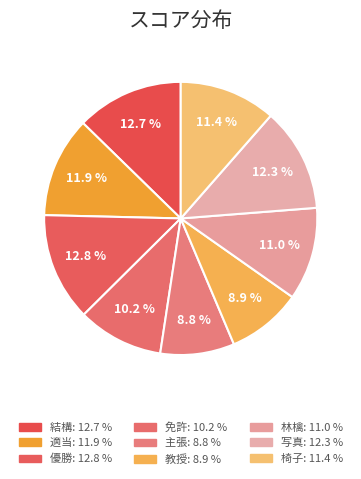

To the nearest percent, what percentage of the pie is 林檎?

11%